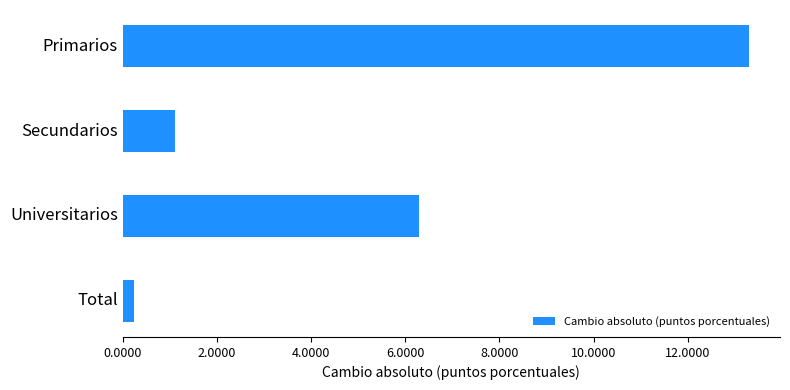

What is the label of the 2nd bar from the bottom?

Universitarios